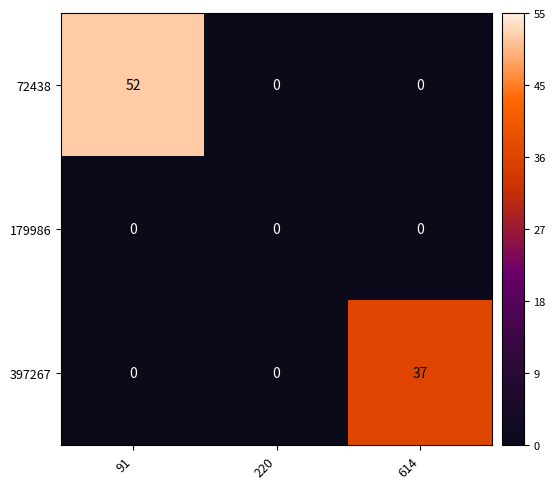

What is the average value of the 397267 series?

12